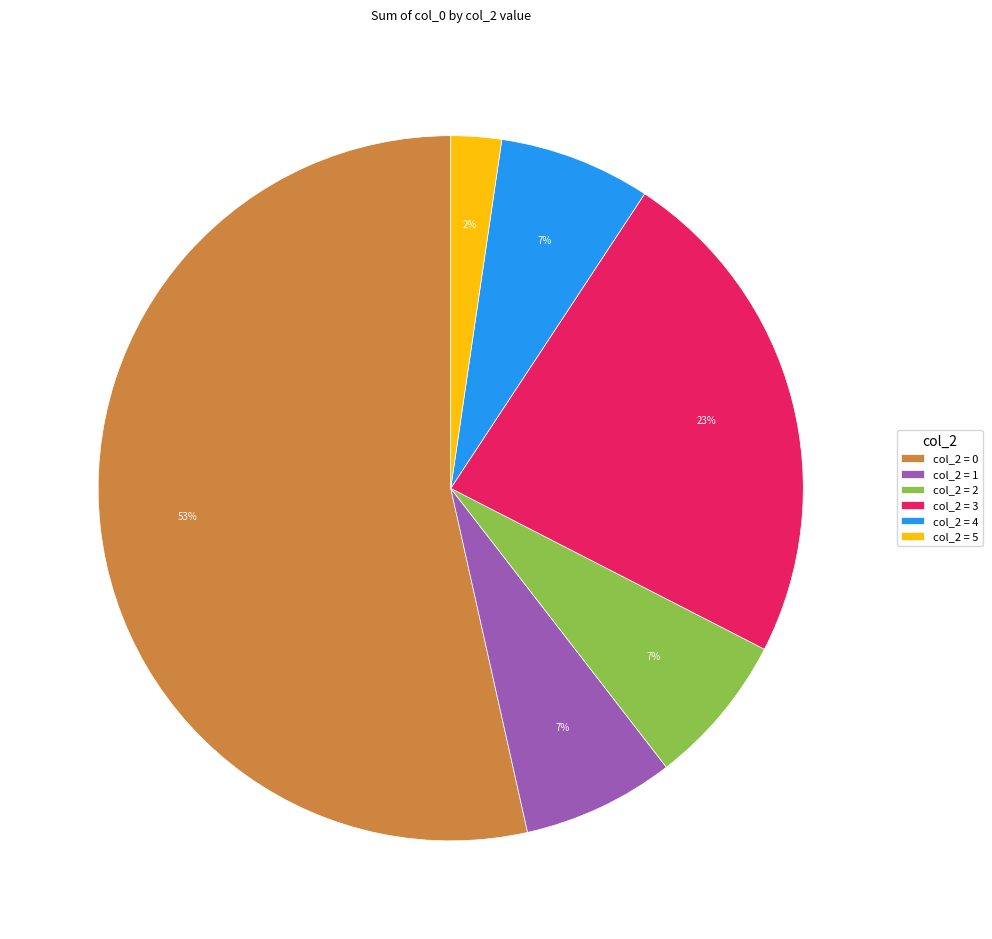

Between col_2 = 1 and col_2 = 3, which is larger?

col_2 = 3